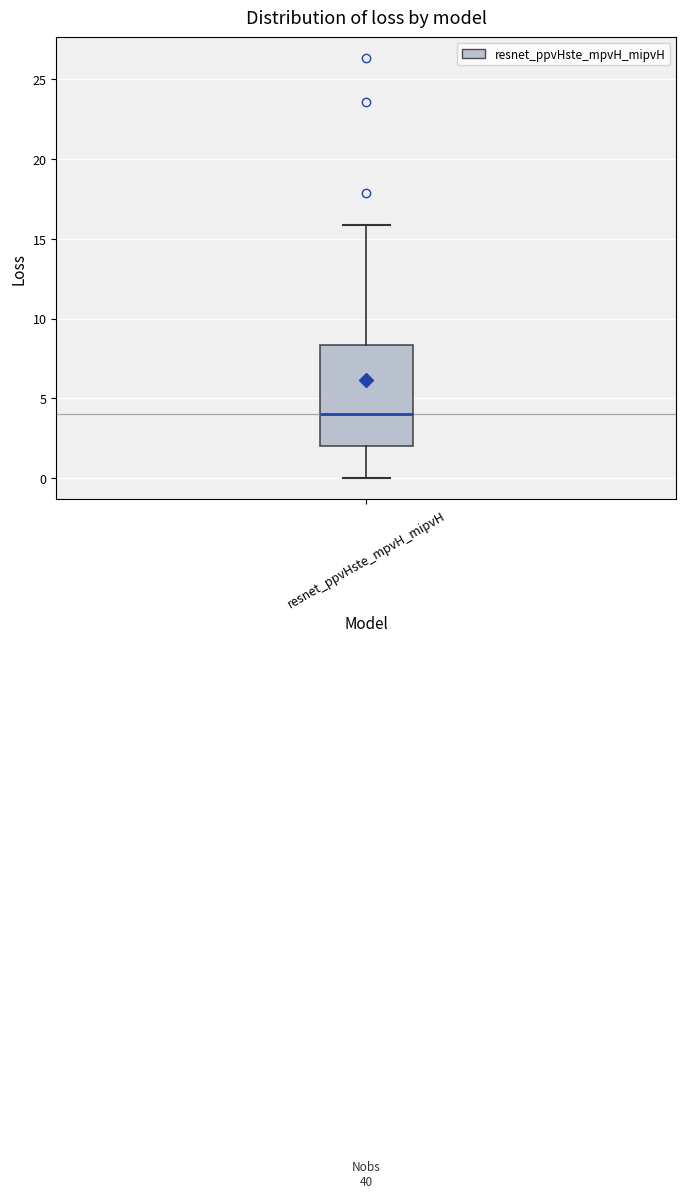

Where does the upper whisker of the box for resnet_ppvHste_mpvH_mipvH end on the y-axis? The values are not printed on the chart, so give them approximately, as read against the axis.

16.0